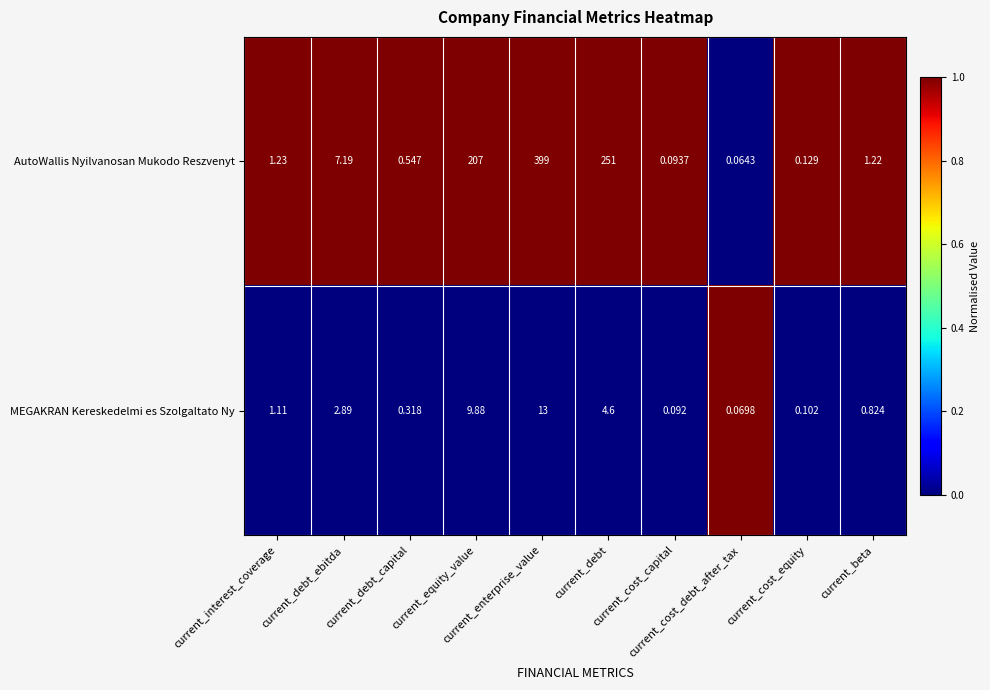

Which series has the largest range (max minus min)?

AutoWallis Nyilvanosan Mukodo Reszvenyt